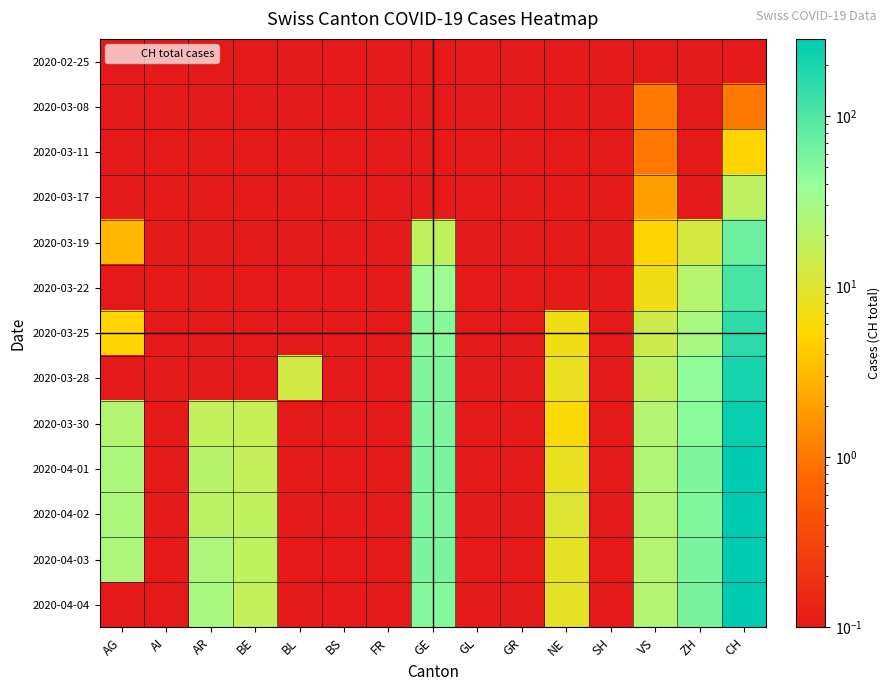

What is the greatest value displayed?

284.0